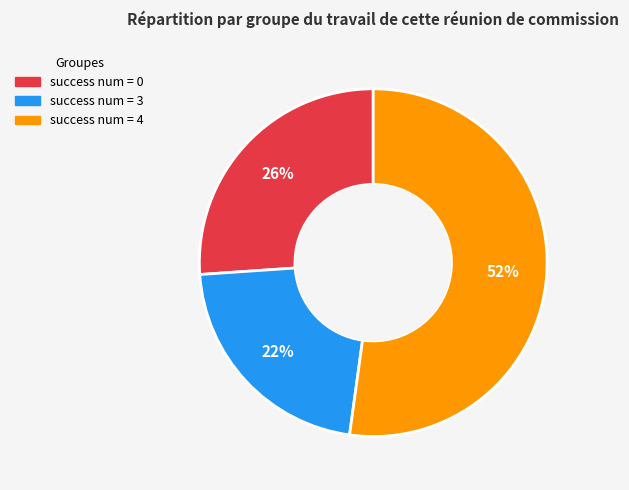

To the nearest percent, what is the difference between the largest and smallest slice percentages?

30%